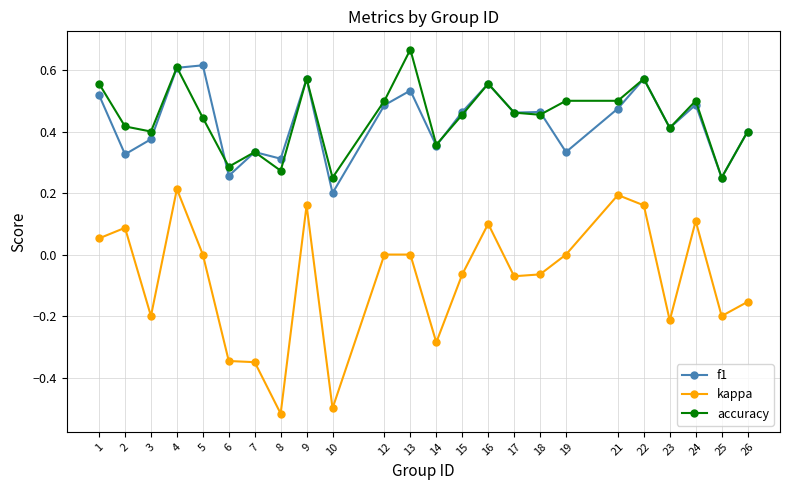

Which category has the highest value across all series?

13